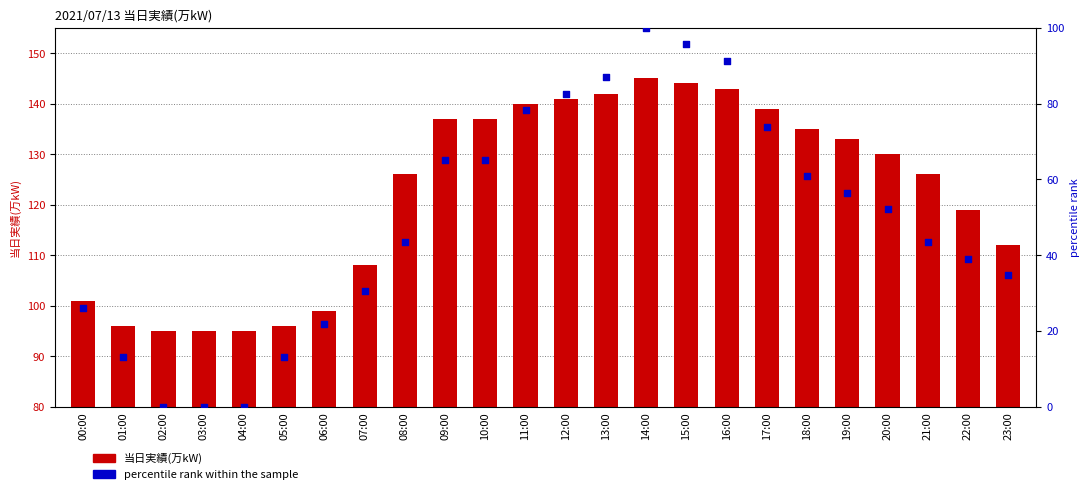

Which series has the widest spread of Y values?

percentile rank within the sample